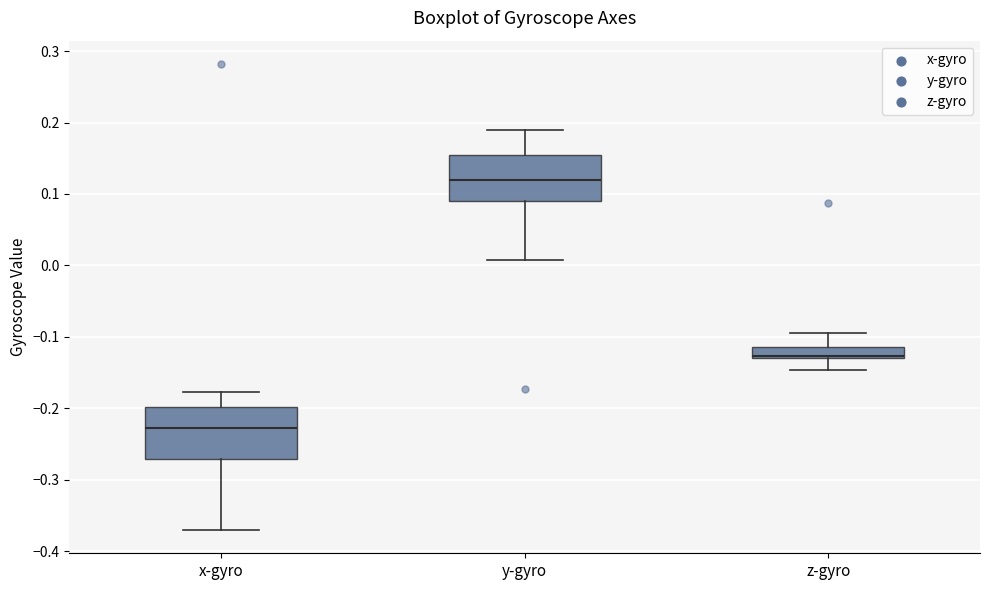

Reading left to right, transcribe this box plot: for each box, give where its median line is, the range the box spans, and where its two whiskers end, as read against the y-axis. The values are not printed on the chart, so give them approximately, as read against the axis.

x-gyro: median -0.23, box -0.27 to -0.20, whiskers -0.37 to -0.18
y-gyro: median 0.12, box 0.09 to 0.16, whiskers 0.01 to 0.19
z-gyro: median -0.13 (just above the box's lower edge), box -0.13 to -0.11, whiskers -0.15 to -0.09